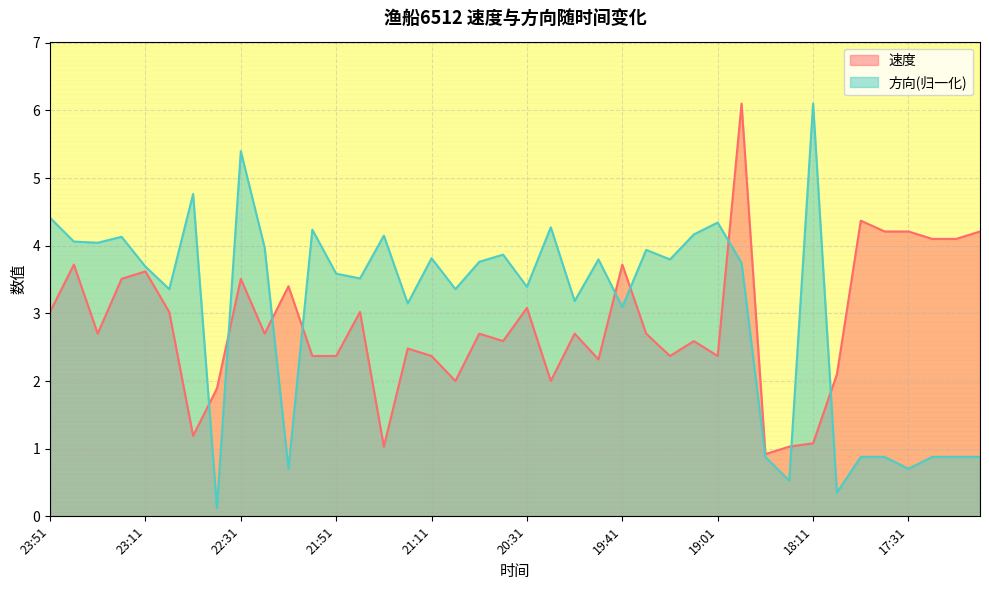

After their last crossing, which series has the higher values: 方向 or 速度?

速度